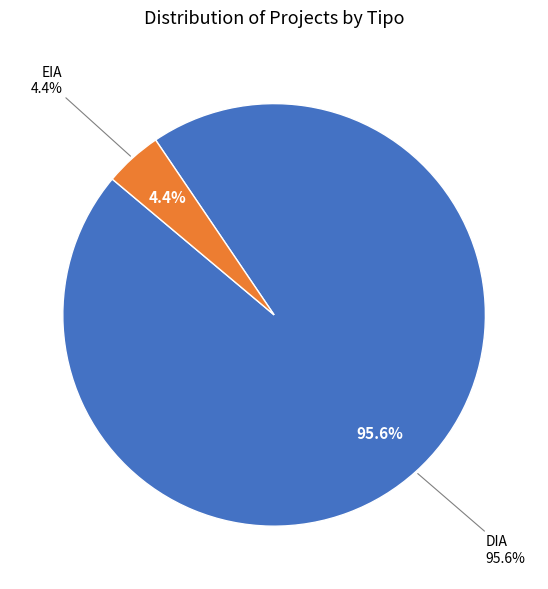

To the nearest percent, what is the average slice percentage?

50%